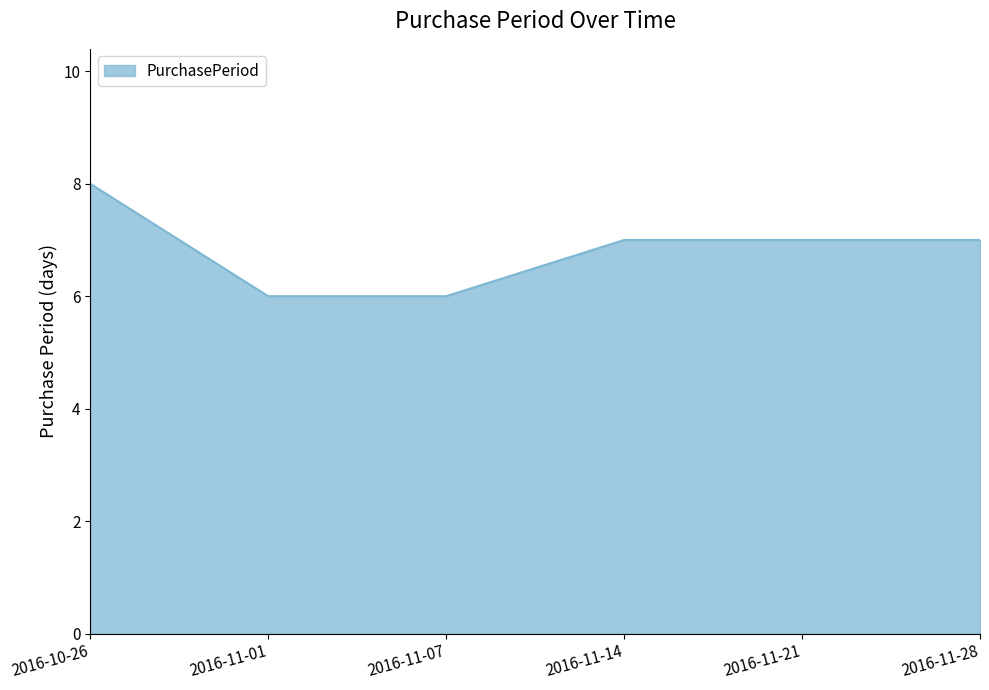

True or false: the data shows 12 at 2016-11-21.

False